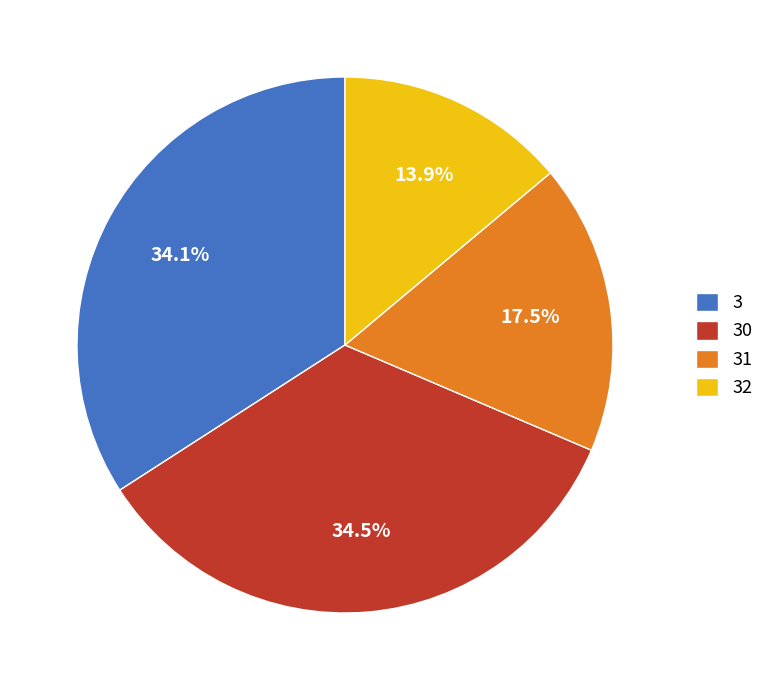

Does 31 represent more than half of the total?

No